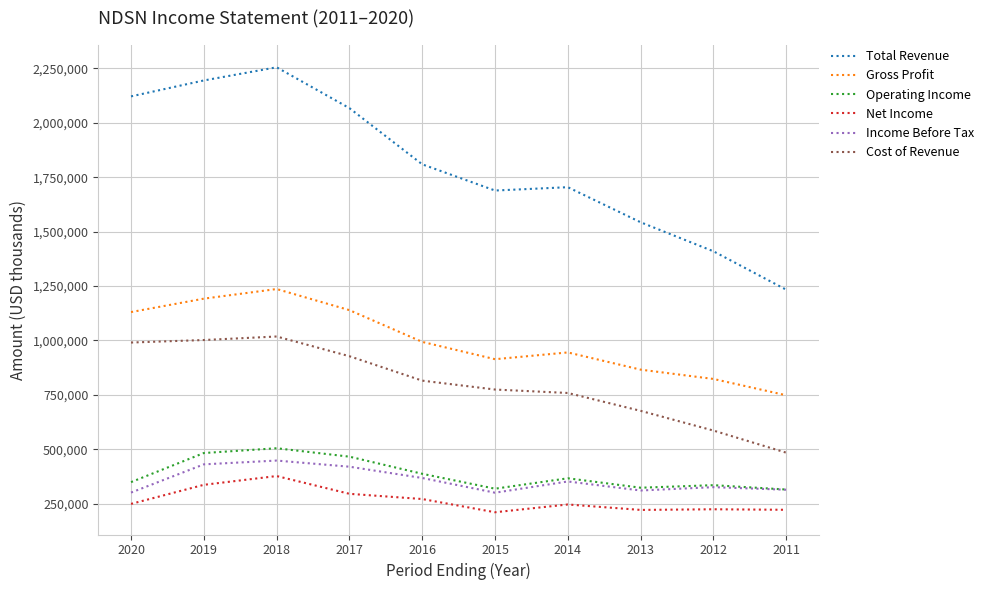

What is the difference between the highest and lowest values at 2014?

1457200